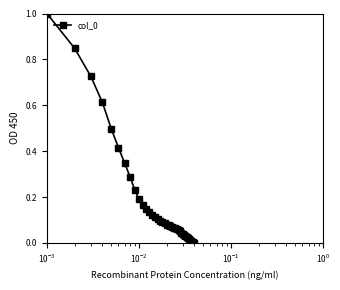

How many data points does each series have?

40